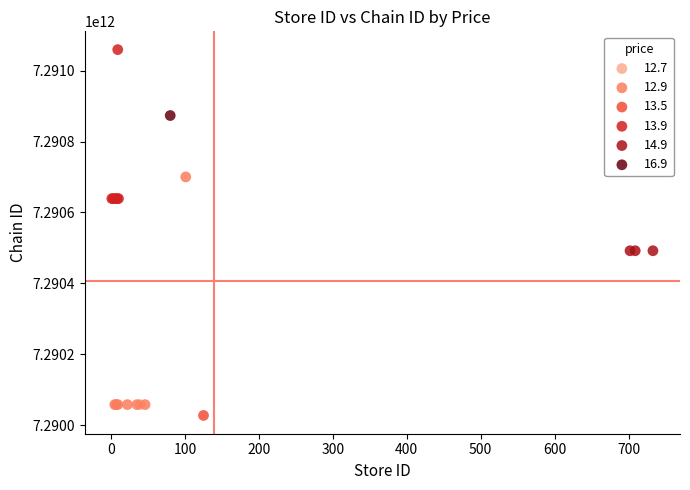

Which series reaches the minimum Y coordinate?

13.5